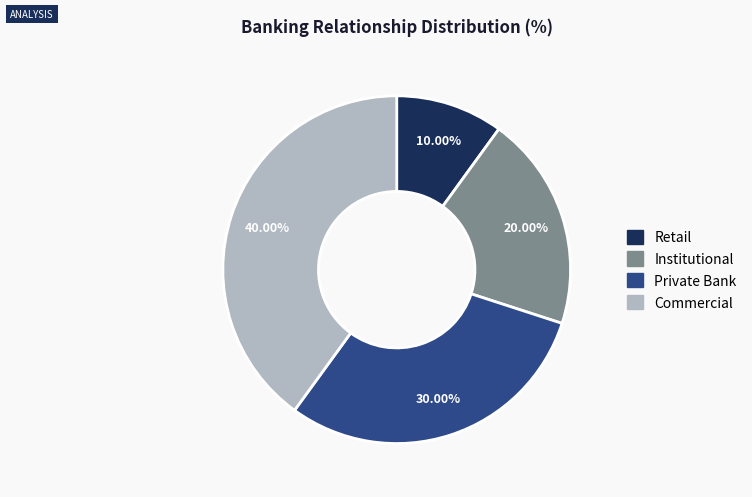

Which category has the biggest portion of the pie?

Commercial